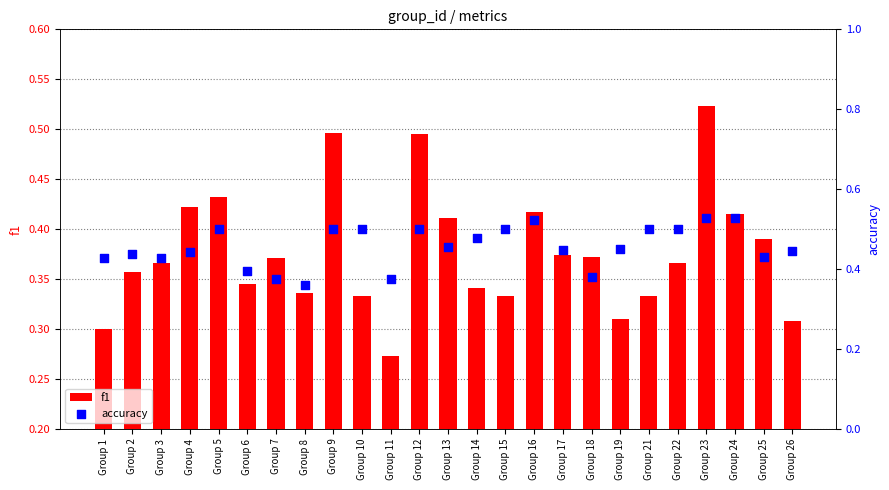

Which series has the largest Y range (max minus min)?

f1